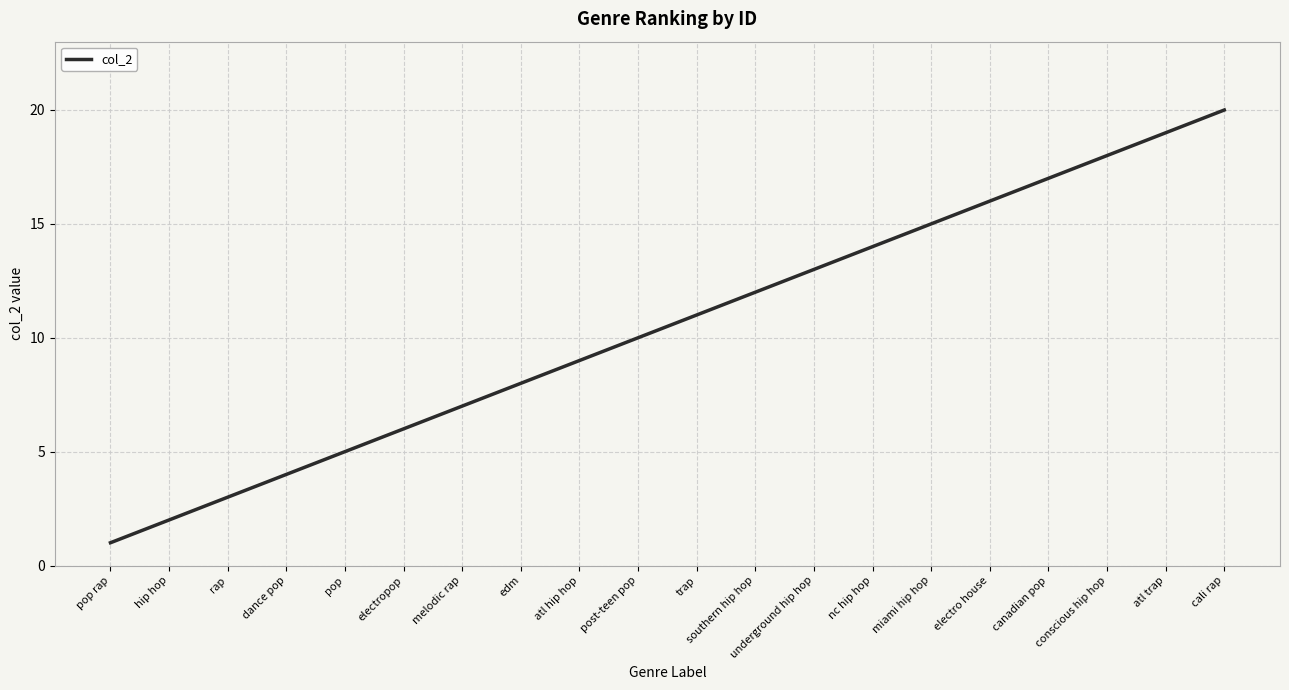

Does the chart display data point markers on the line(s)?

No